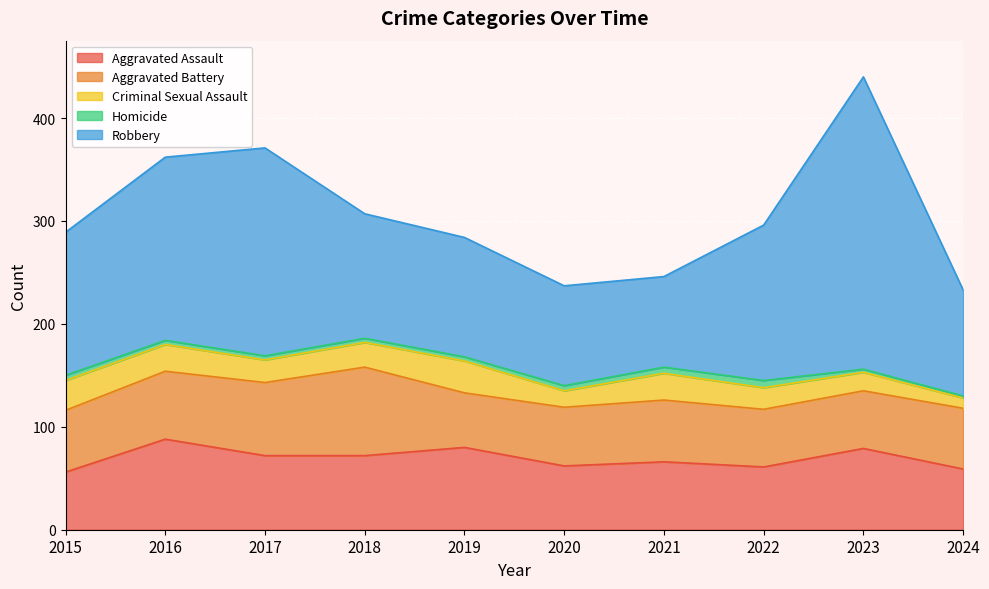

Is it true that Aggravated Assault equals 107 at 2023?

False